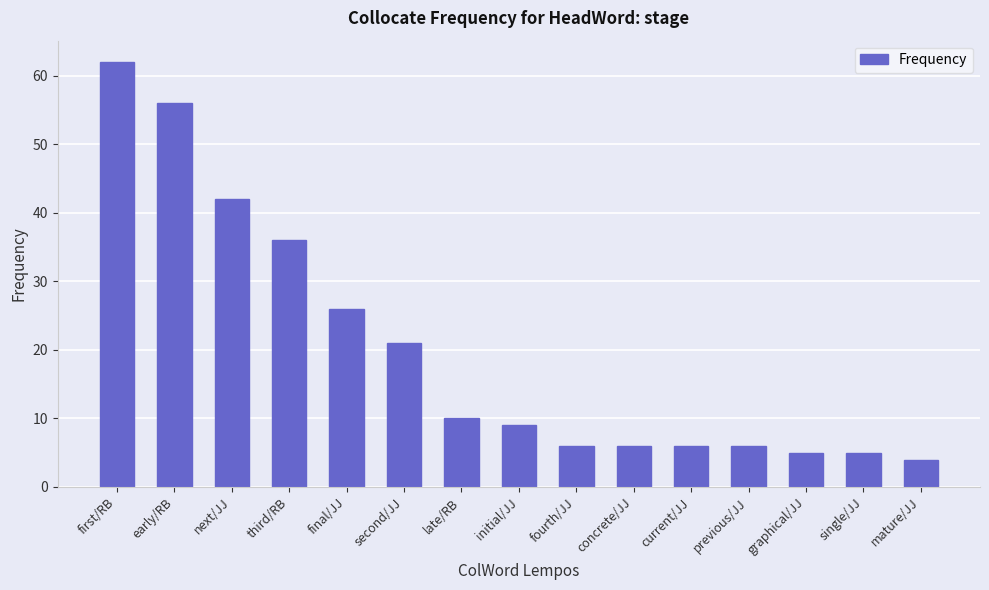

Where is the data nearest to the value 33?

third/RB